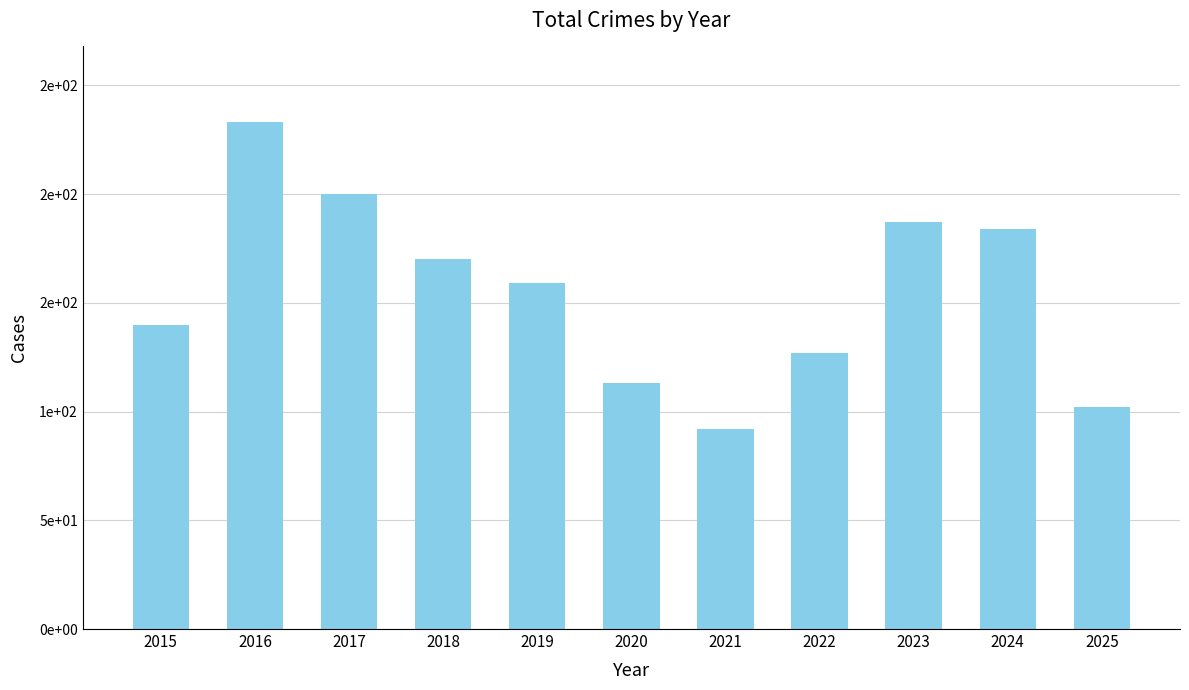

Are the bars horizontal?

No